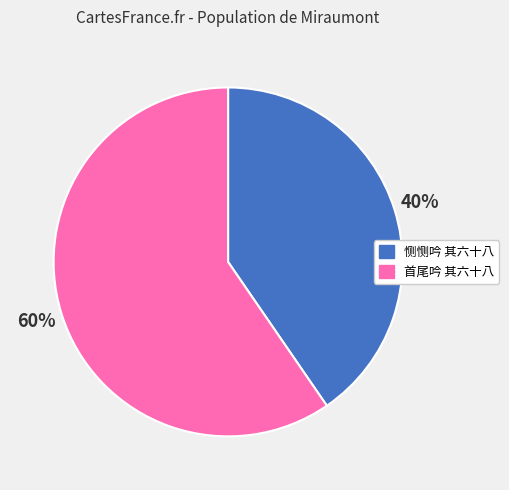

To the nearest percent, what percentage of the pie is 首尾吟 其六十八?

60%